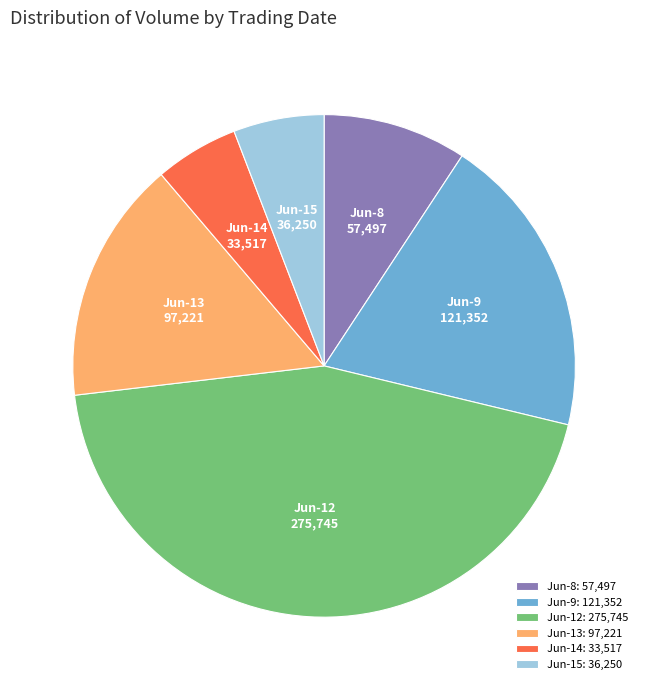

Is the sum of Jun-13: 97,221 and Jun-8: 57,497 greater than half?

No